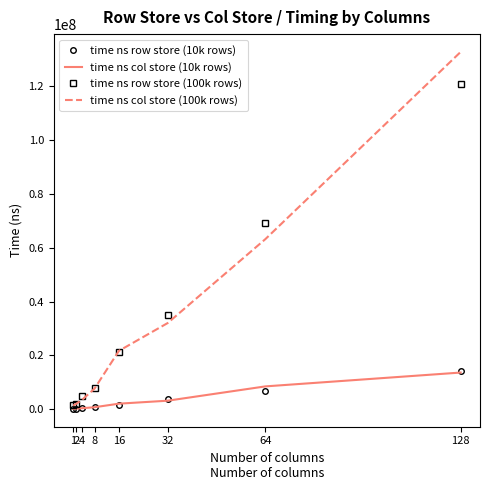

Is the value of time ns col store (100k rows) at 8 greater than the value of time ns row store (100k rows) at 64?

No